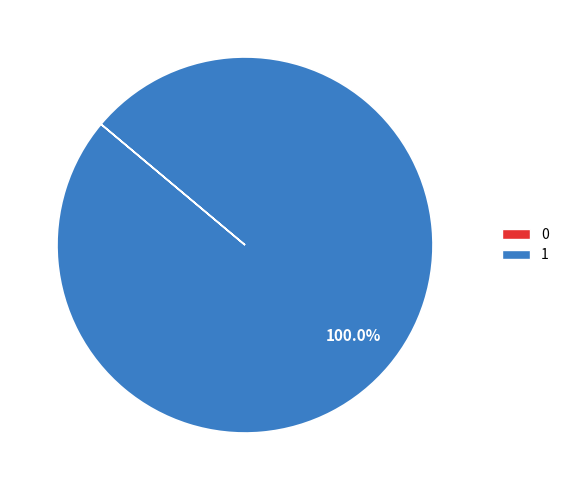

Is there a majority slice in this chart?

Yes